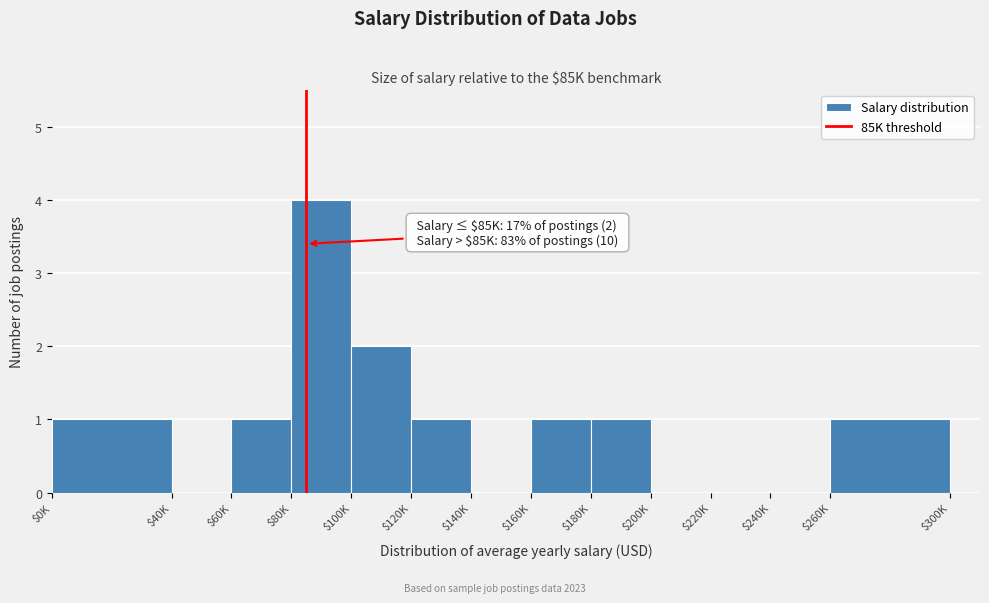

Is it true that the value at $260K is 1?

True